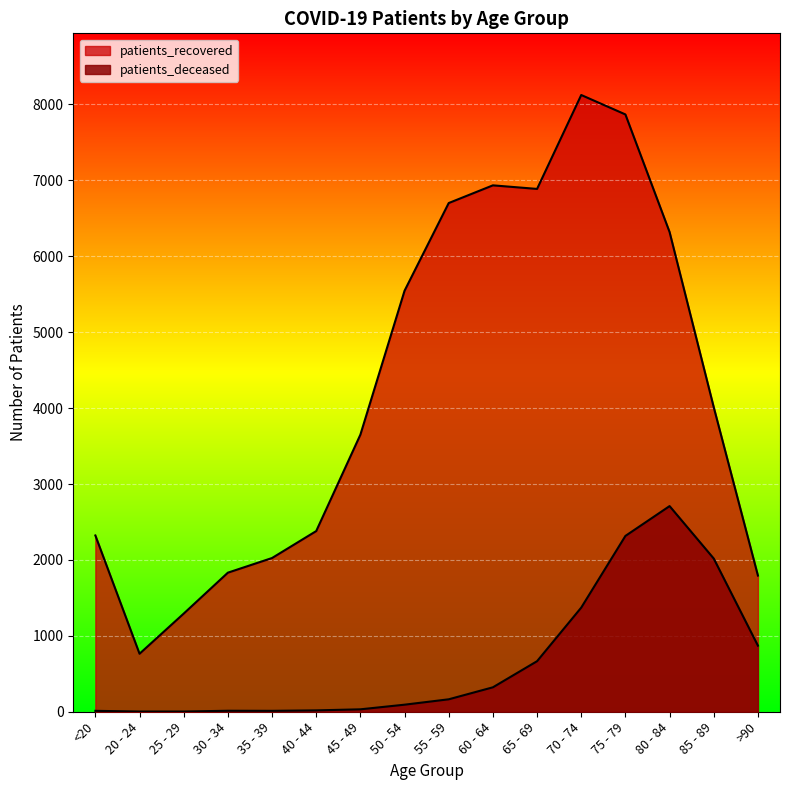

Count the number of data series in this chart.

2